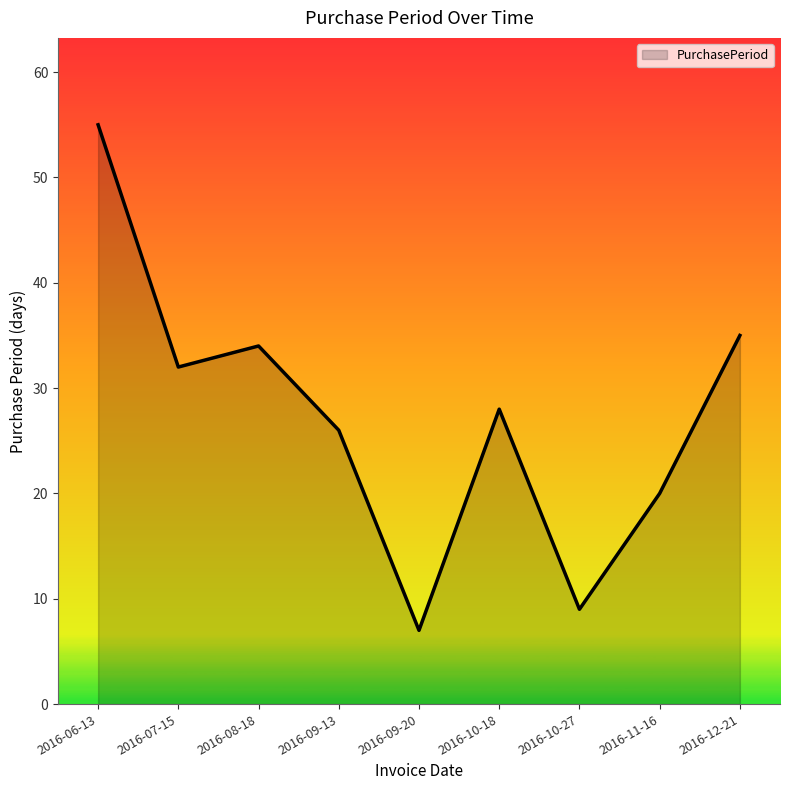

The chart shows a value of 28 at 2016-10-18. True or false?

True